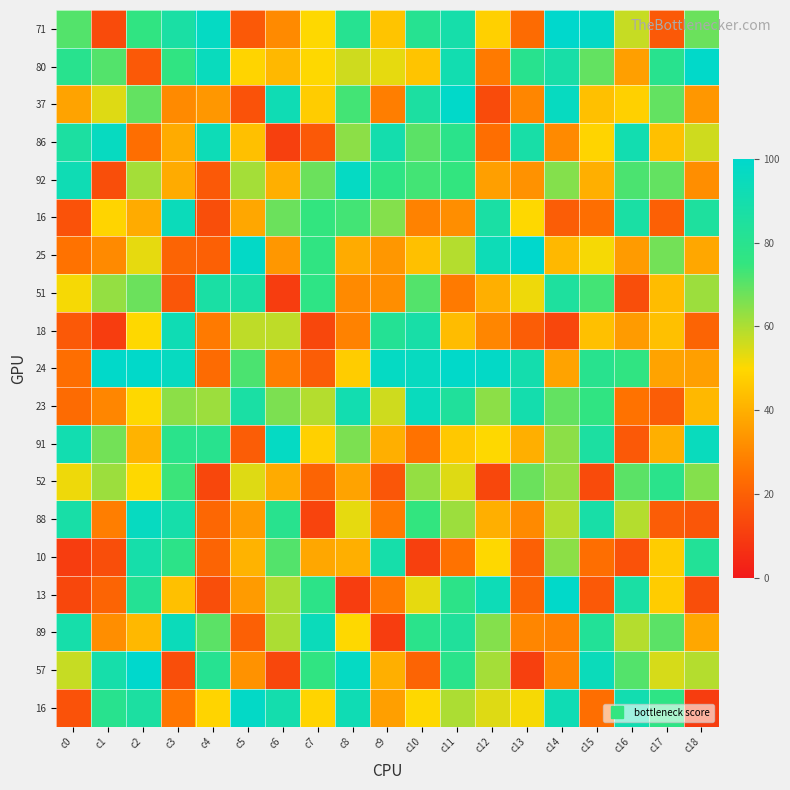

Which has a higher value, c14 or c10?

c14